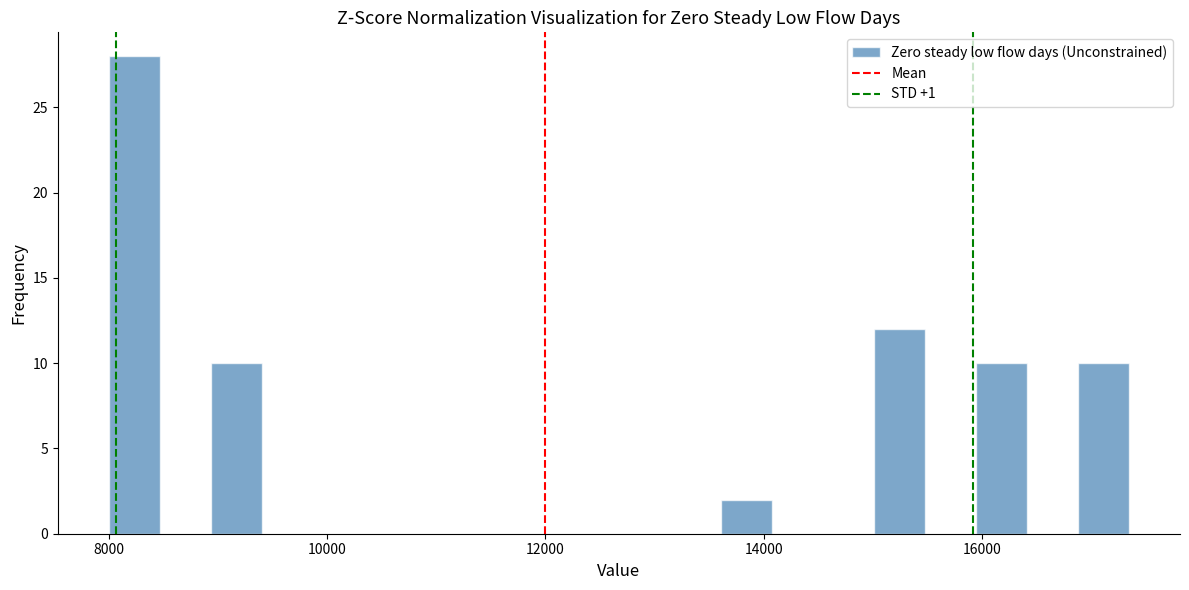

Read against the x-axis, roughly where is the centre of the tallest bar?

8200